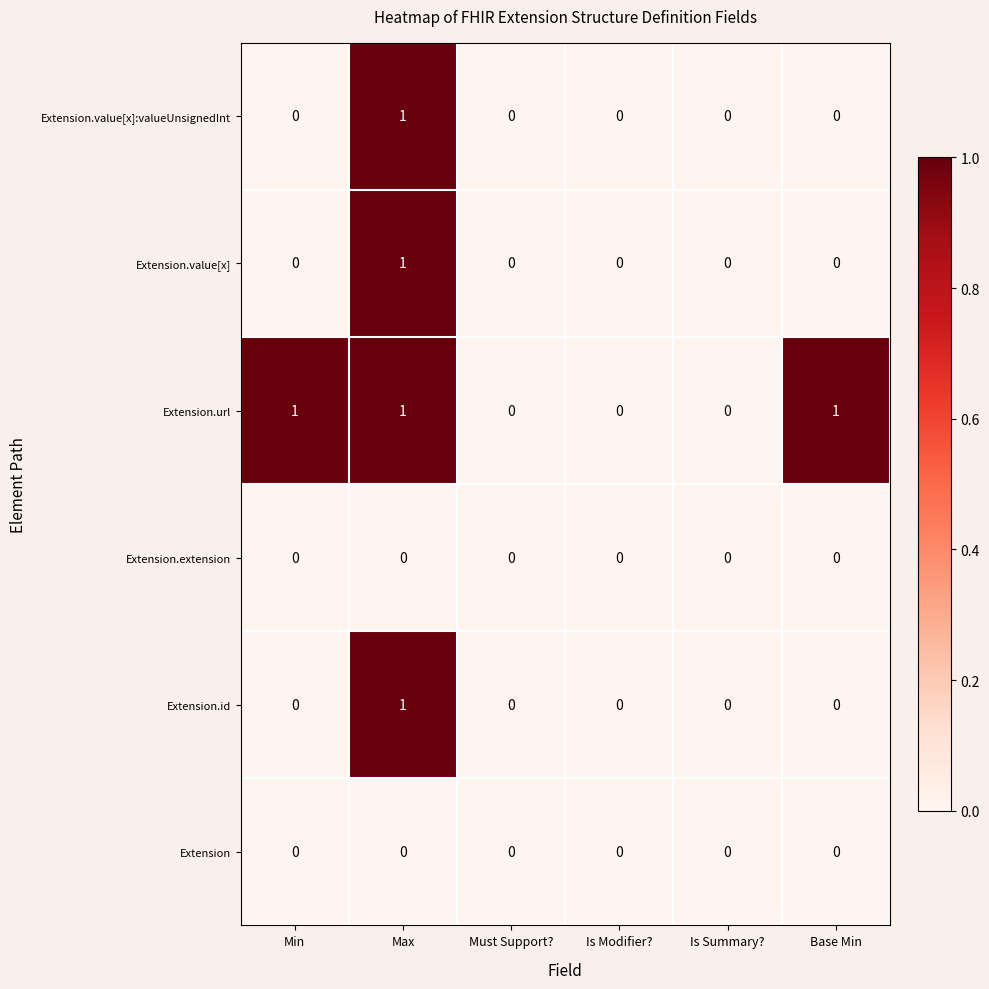

The value of Extension.value[x] at Is Modifier? is 0. True or false?

True